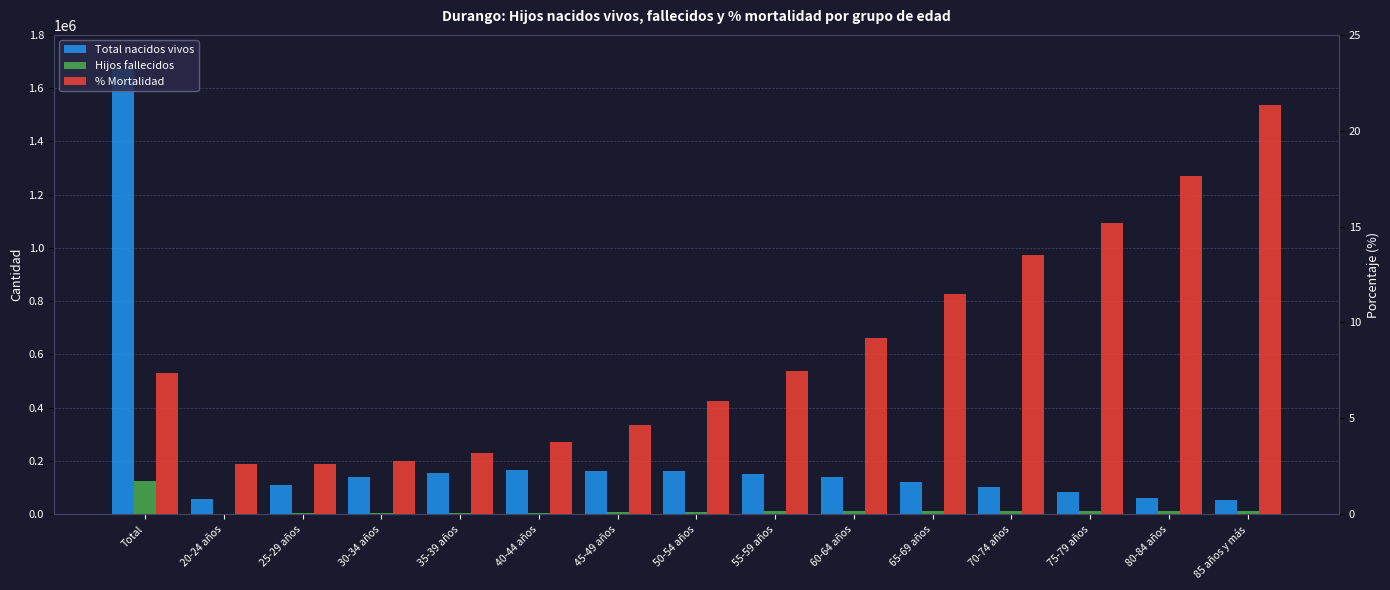

Reading left to right, extract all data points from this chart.

Total nacidos vivos: Total=1672209.0	20-24 años=57766.0	25-29 años=108334.0	30-34 años=139243.0	35-39 años=154586.0	40-44 años=164284.0	45-49 años=162122.0	50-54 años=161713.0	55-59 años=150463.0	60-64 años=140673.0	65-69 años=122260.0	70-74 años=103899.0	75-79 años=81740.0	80-84 años=60110.0	85 años y más=53431.0
Hijos fallecidos: Total=123513.0	20-24 años=1513.0	25-29 años=2866.0	30-34 años=3895.0	35-39 años=4939.0	40-44 años=6215.0	45-49 años=7543.0	50-54 años=9562.0	55-59 años=11263.0	60-64 años=12948.0	65-69 años=14034.0	70-74 años=14037.0	75-79 años=12395.0	80-84 años=10608.0	85 años y más=11405.0
% Mortalidad: Total=7.4	20-24 años=2.6	25-29 años=2.6	30-34 años=2.8	35-39 años=3.2	40-44 años=3.8	45-49 años=4.7	50-54 años=5.9	55-59 años=7.5	60-64 años=9.2	65-69 años=11.5	70-74 años=13.5	75-79 años=15.2	80-84 años=17.6	85 años y más=21.3